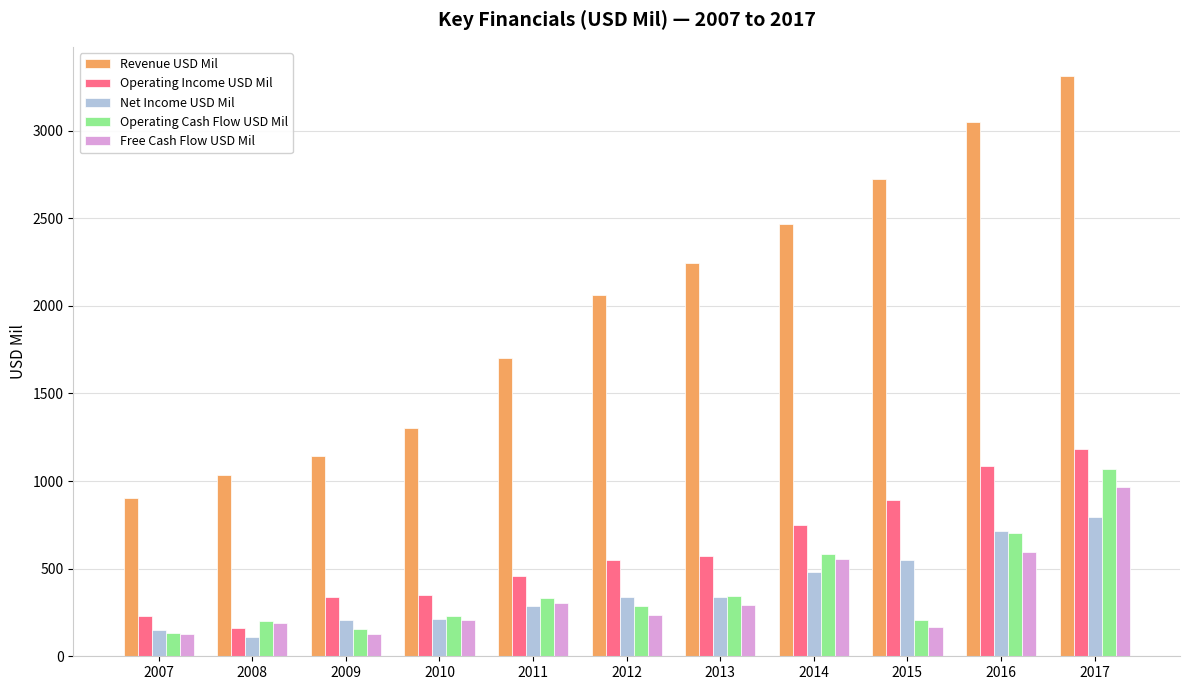

The Operating Cash Flow USD Mil series shows 497 at 2012. True or false?

False